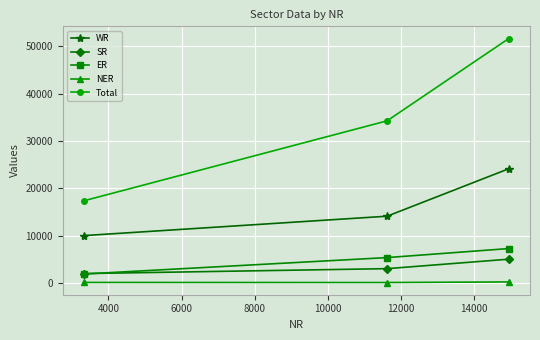

What are all the series names shown in the legend?

WR, SR, ER, NER, Total